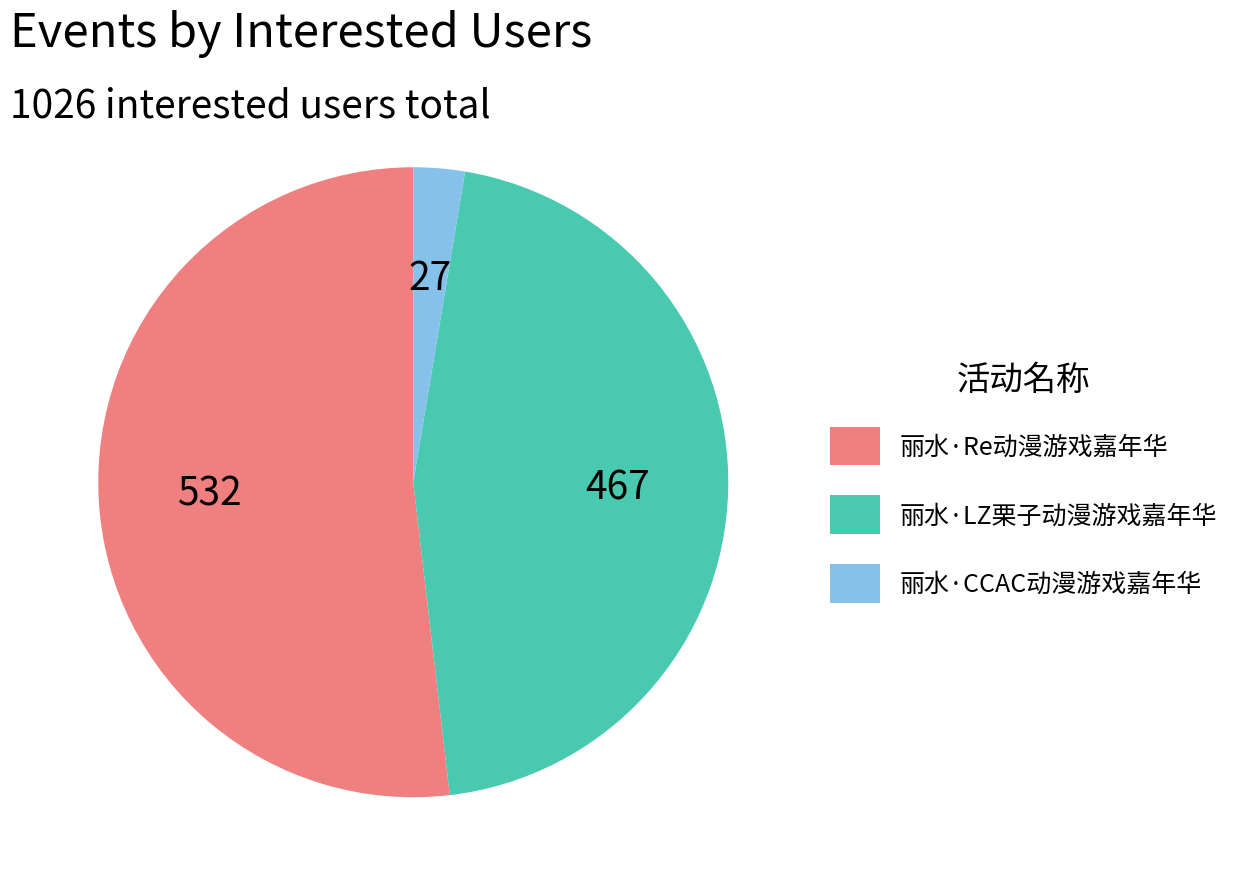

How many segments does this pie chart have?

3